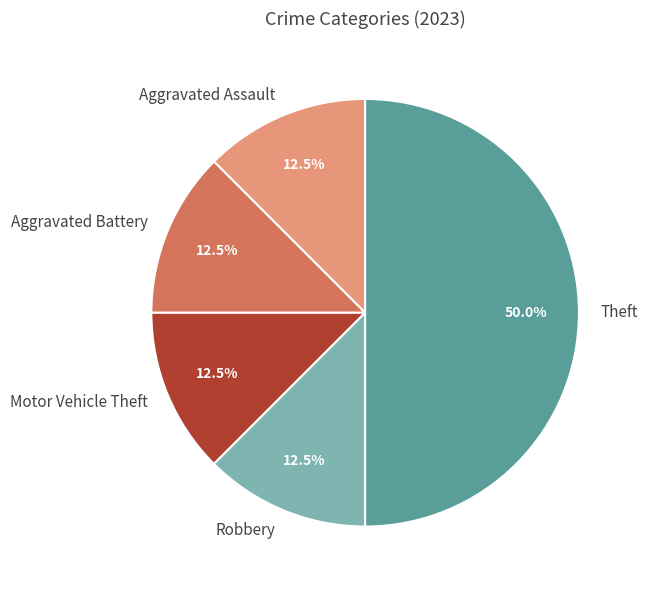

The Motor Vehicle Theft slice represents 7% of the pie. True or false?

False